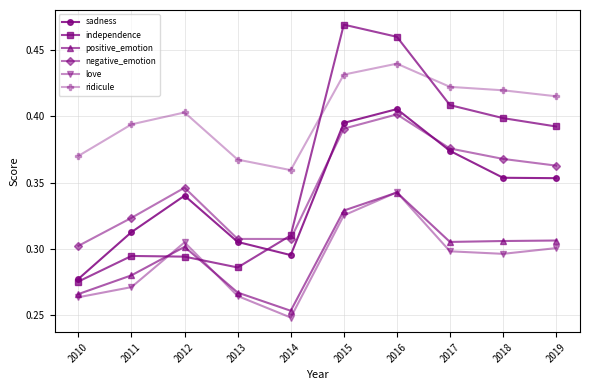

Between 2010 and 2014, which series saw the biggest shift?

independence